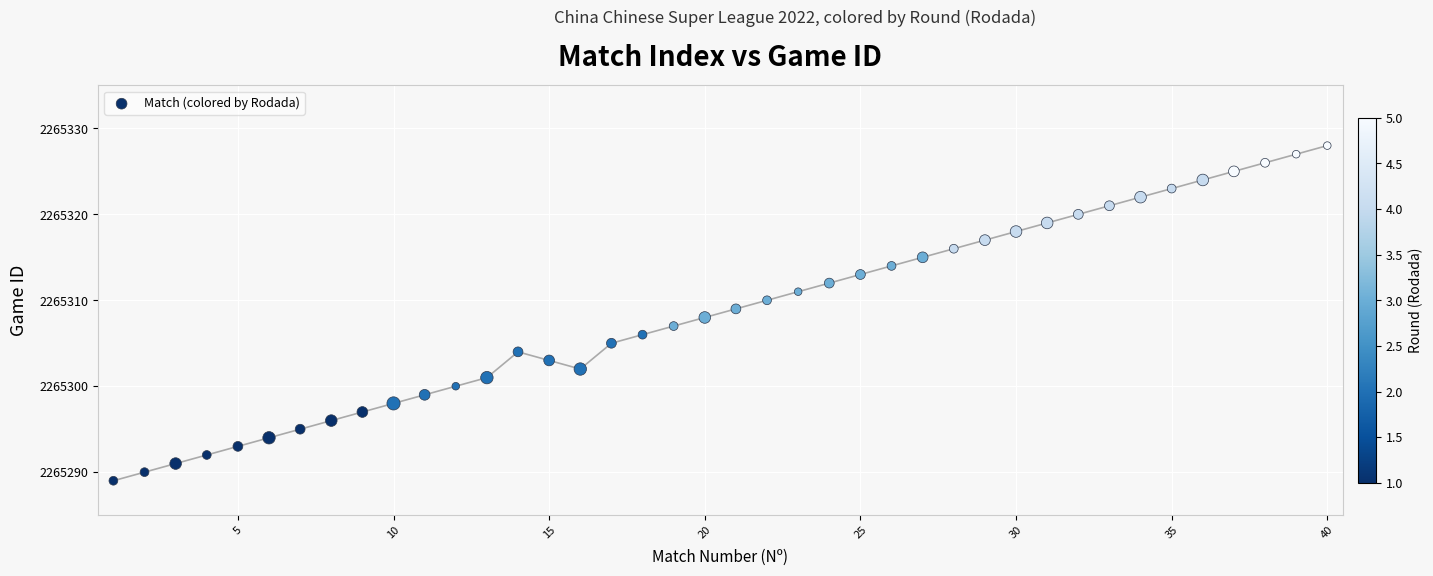

What is the range of Y values (max minus min)?

39